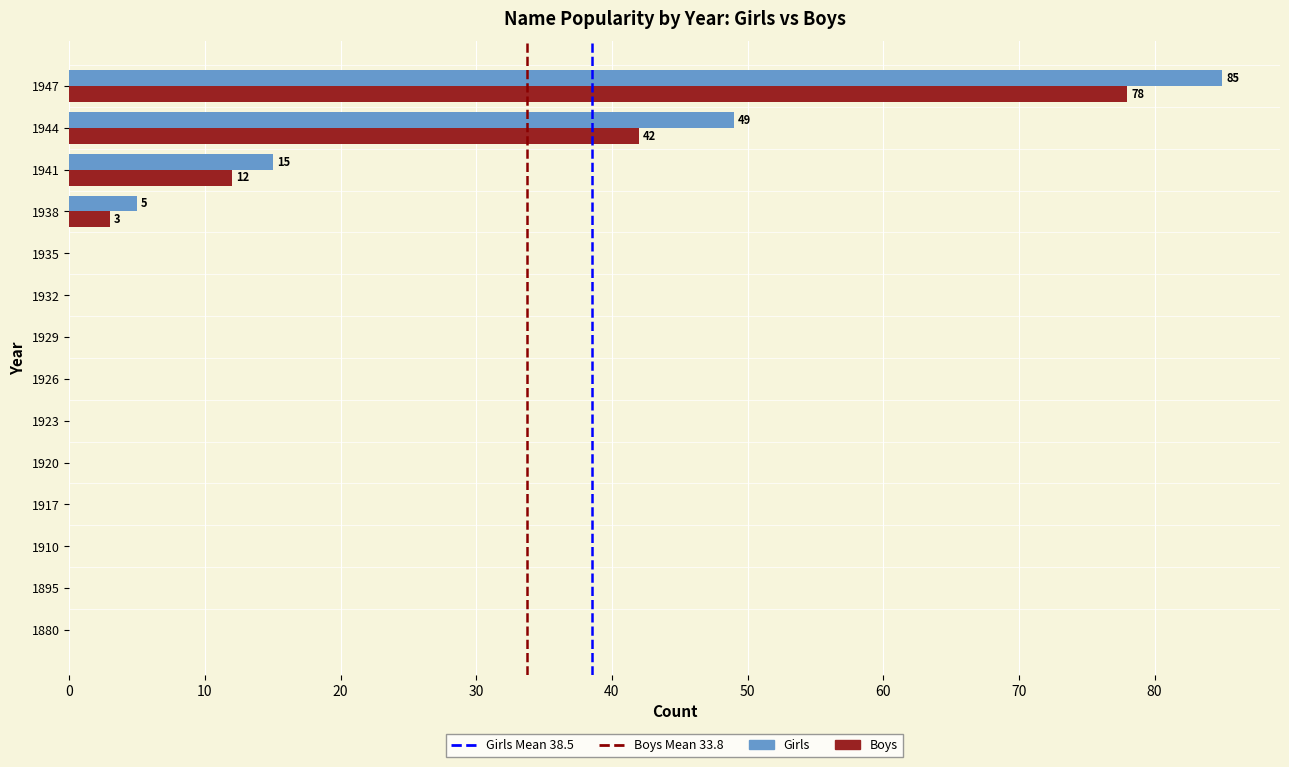

Which series has the widest spread of values?

Girls